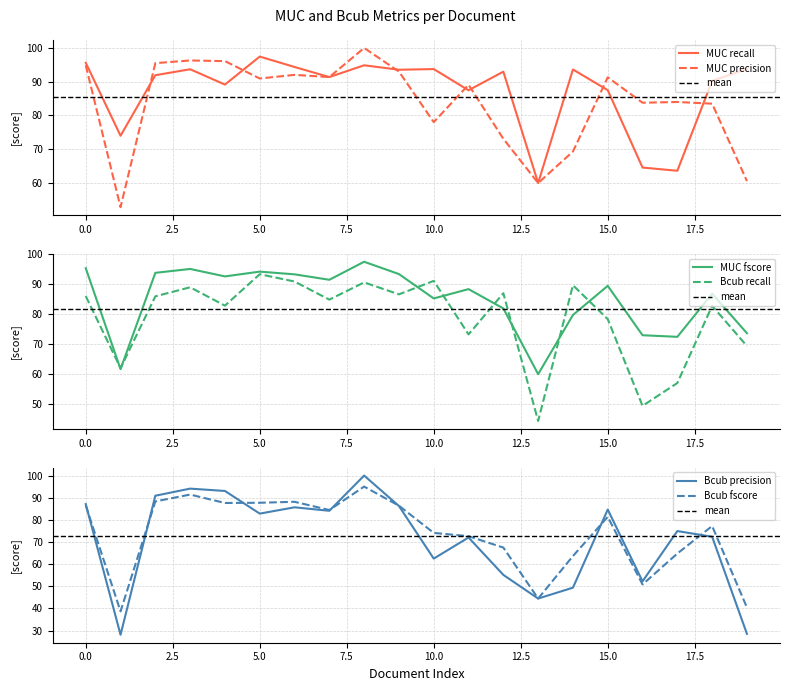

What is the value of the MUC_fscore point at the 13th from the left?

81.9